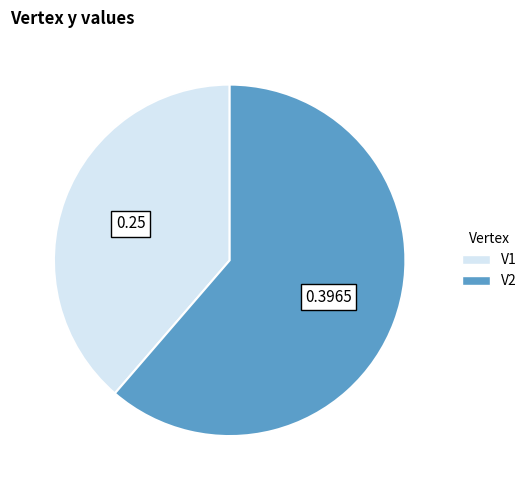

Between V1 and V2, which is larger?

V2